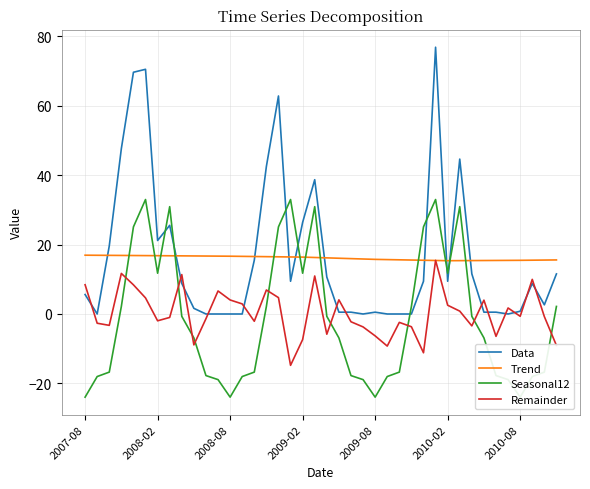

Which series ends up on top after the final intersection of Data and Remainder?

Data